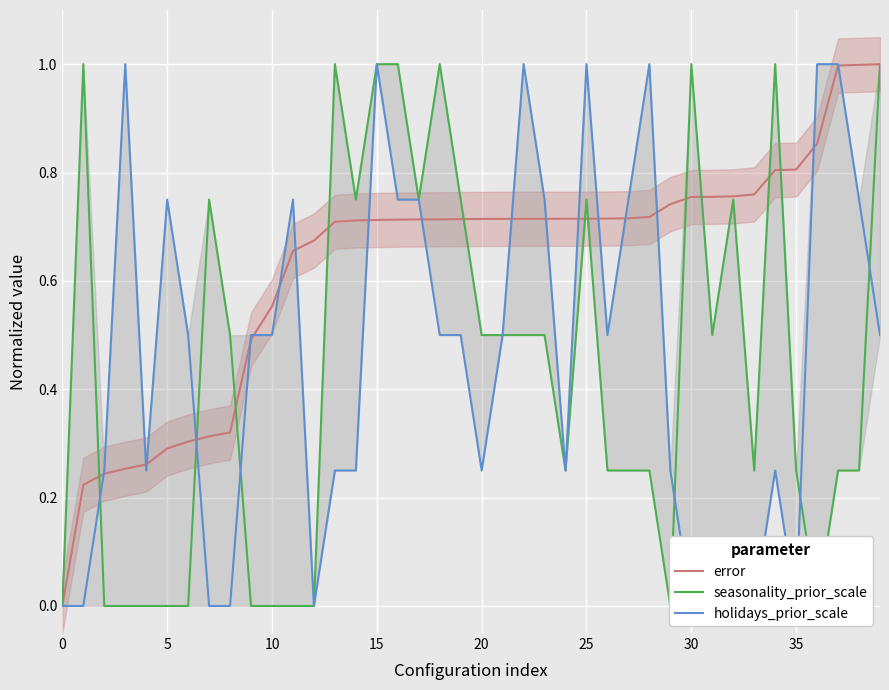

Which label corresponds to the largest value in the chart?

39